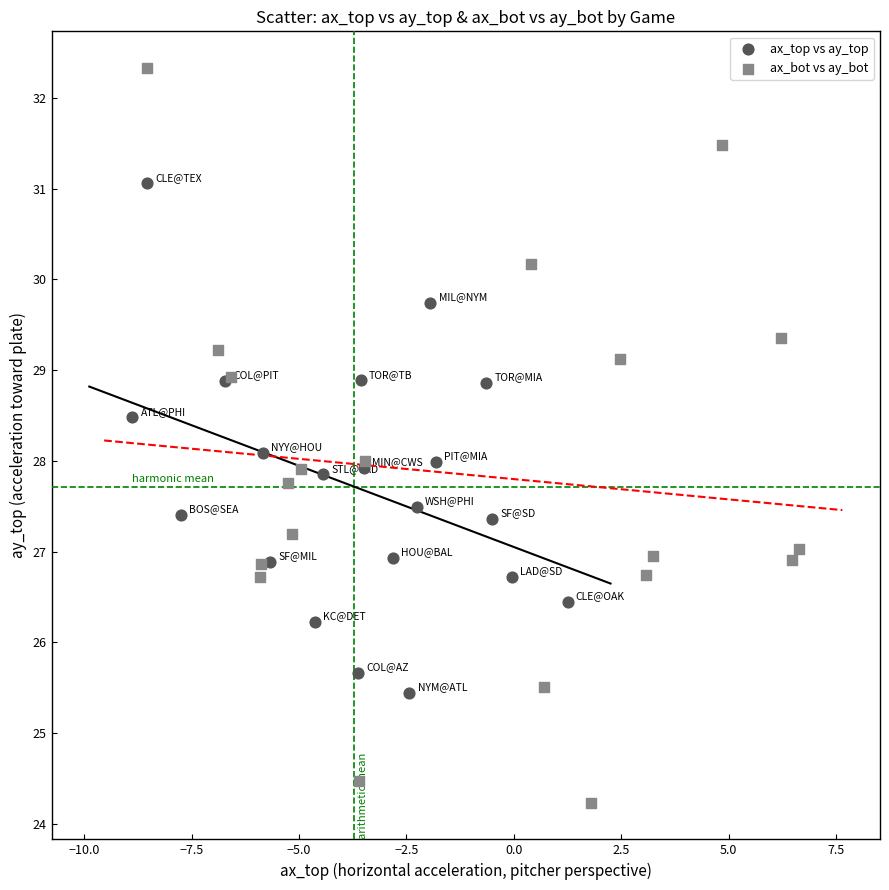

Which series has the largest Y range (max minus min)?

ax_bot vs ay_bot